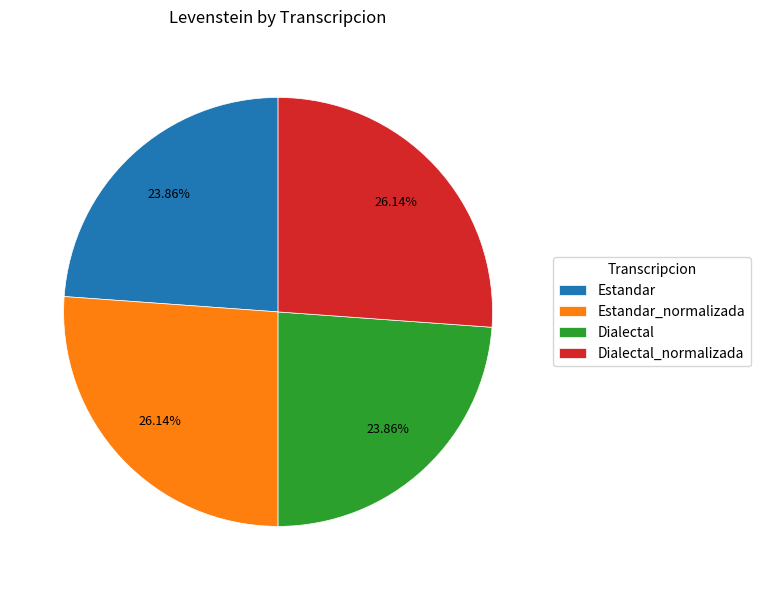

To the nearest percent, what portion does Dialectal represent?

24%